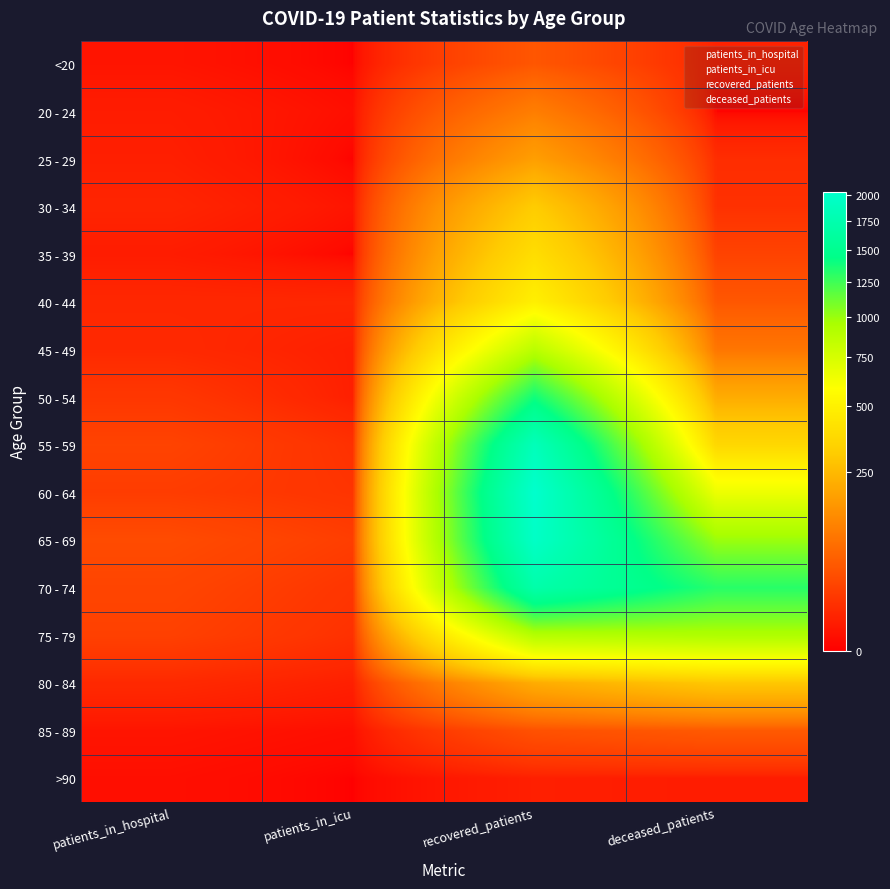

Reading right to left, transcribe all the data shown in this chart.

<20: 6	46	0	2
20 - 24: 0	106	1	4
25 - 29: 11	177	0	5
30 - 34: 13	310	2	7
35 - 39: 26	394	0	4
40 - 44: 47	491	8	8
45 - 49: 91	875	5	9
50 - 54: 211	1383	5	17
55 - 59: 364	1854	13	26
60 - 64: 651	2025	15	21
65 - 69: 995	1969	22	34
70 - 74: 1315	1714	16	28
75 - 79: 931	905	13	24
80 - 84: 295	212	5	9
85 - 89: 50	40	1	2
>90: 4	5	0	1